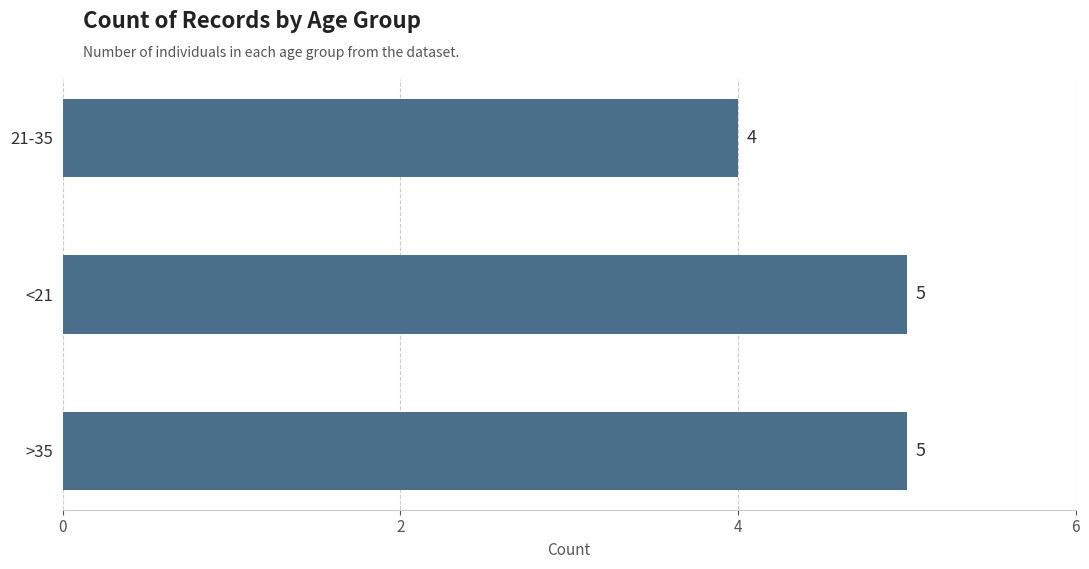

True or false: the data shows 1 at 21-35.

False